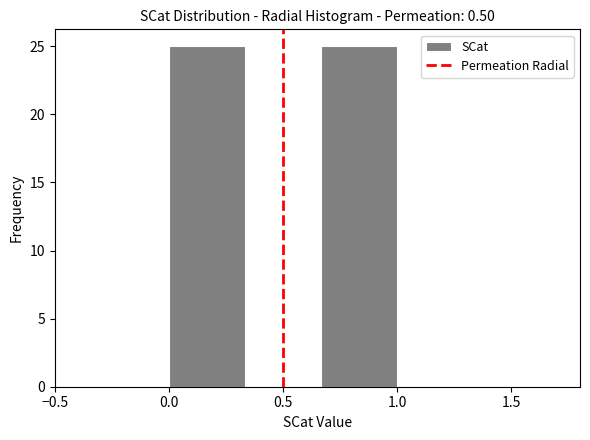

Reading left to right, list every bar in this chart as the range it spans on the x-axis followed by its height. Neither the bar edges nor the heights are printed on the chart, so give them approximately, as read against the axes.

0.00 to 0.35: 25
0.35 to 0.65: 0
0.65 to 1.00: 25